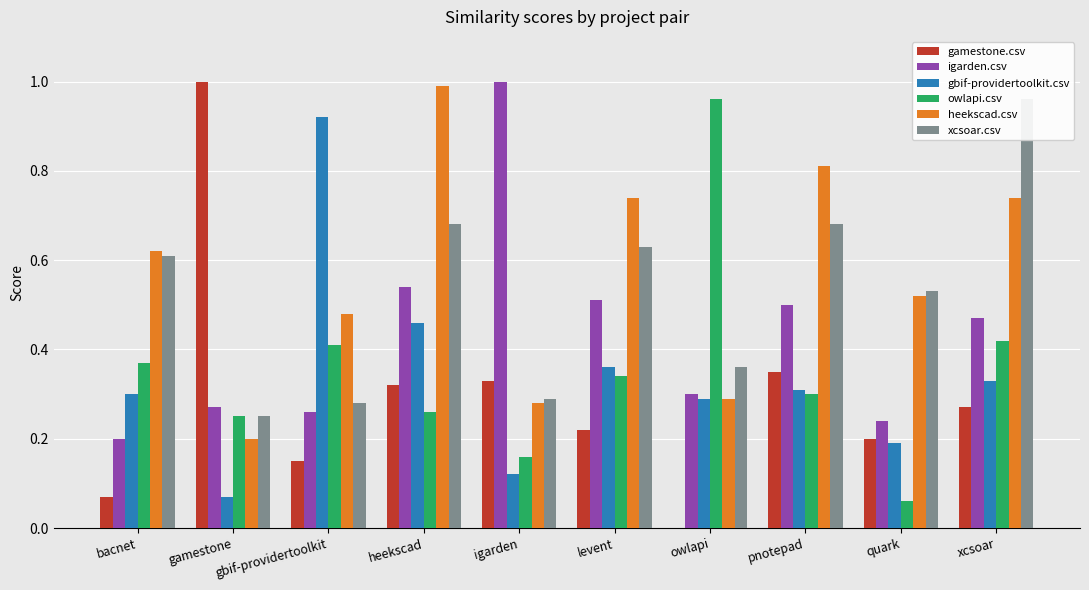

List the series in order of their peak value, highest first.

gamestone.csv, igarden.csv, heekscad.csv, owlapi.csv, xcsoar.csv, gbif-providertoolkit.csv